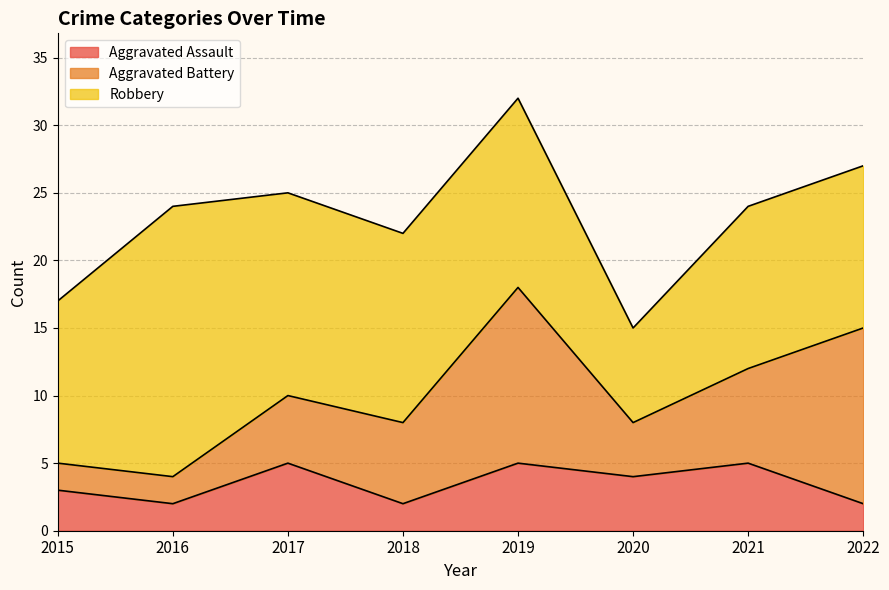

True or false: Aggravated Assault has more than 0 interior local peaks.

True